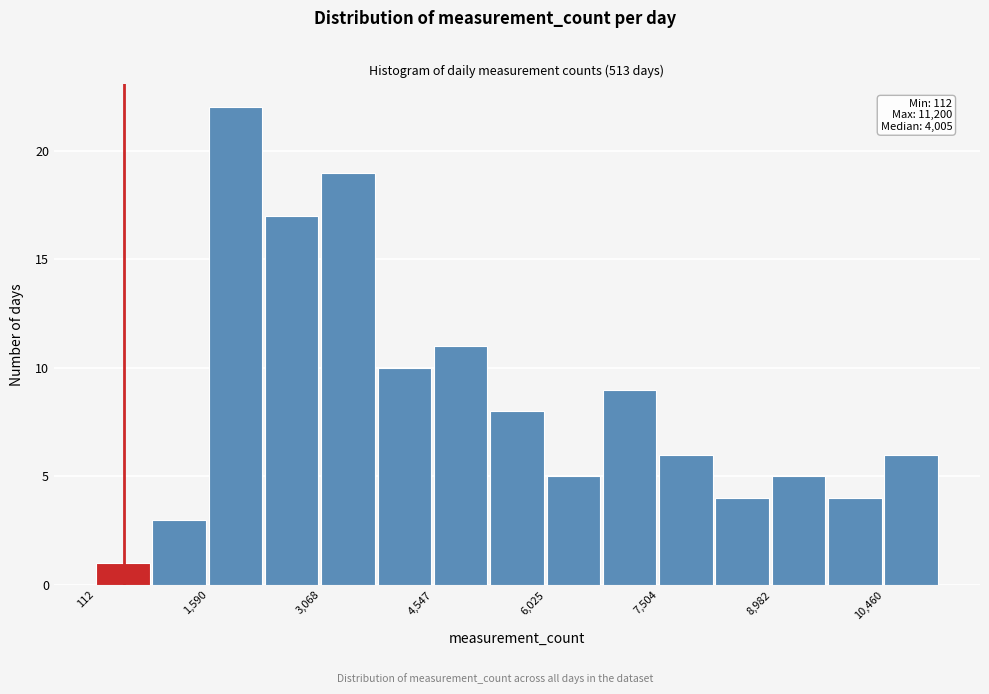

Around what value on the x-axis is the tallest bar? Give the approximate position of its centre, as read against the axis.

2000